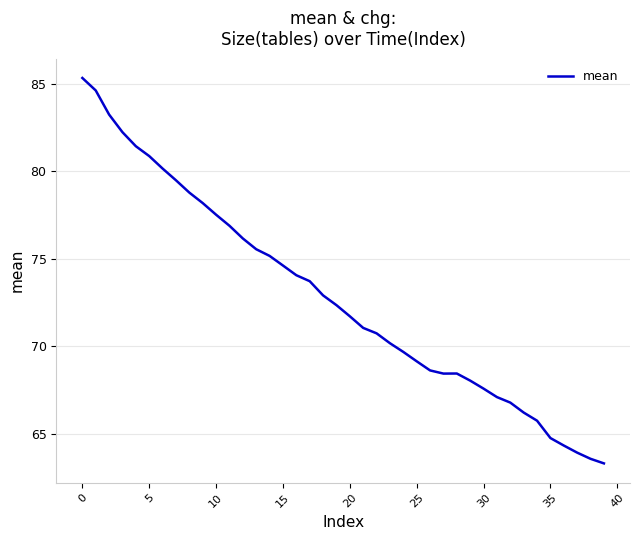

What is the difference between the maximum and minimum values?

22.1